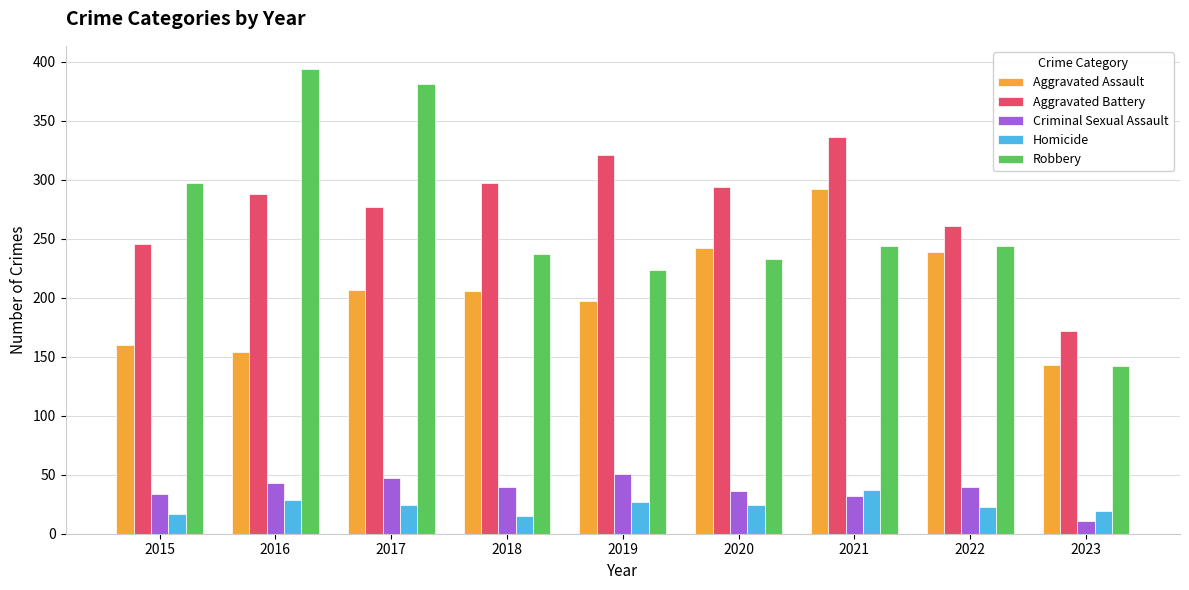

Is the value of Robbery at 2015 greater than the value of Aggravated Battery at 2023?

Yes